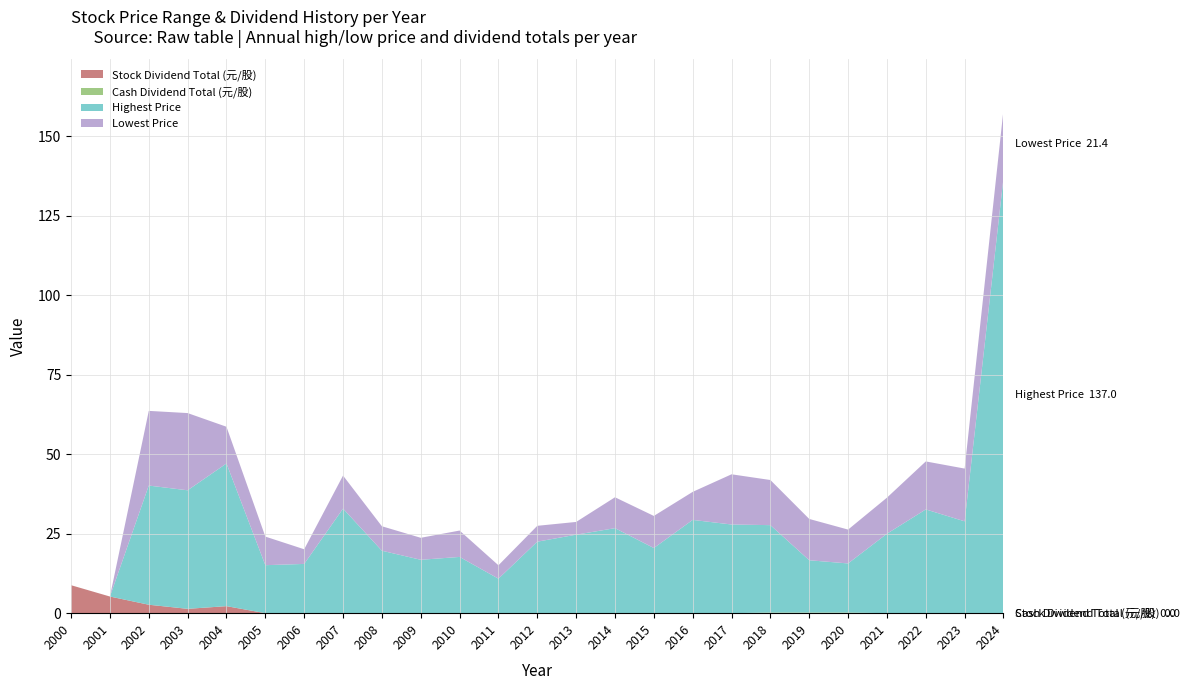

Reading left to right, transcribe all the data shown in this chart.

Stock Dividend Total (元/股): 8.8	5.2	2.7	1.4	2.2	0.0	0.0	0.0	0.0	0.0	0.0	0.0	0.0	0.0	0.0	0.0	0.0	0.0	0.0	0.0	0.0	0.0	0.0	0.0	0.0
Cash Dividend Total (元/股): 0.0	0.0	0.0	0.0	0.0	0.0	0.0	0.0	0.0	0.0	0.0	0.0	0.0	0.0	0.0	0.0	0.0	0.0	0.2	0.2	0.2	0.0	0.0	0.0	0.0
Highest Price: 0.0	0.0	37.5	37.3	44.9	15.1	15.5	32.9	19.6	16.8	17.7	10.8	22.5	24.7	26.8	20.5	29.4	27.9	27.5	16.4	15.4	25.0	32.6	28.9	137.0
Lowest Price: 0.0	0.0	23.5	24.3	11.6	9.0	4.6	10.4	7.7	6.9	8.3	4.2	5.0	4.0	9.7	10.1	8.8	15.8	14.2	13.0	10.7	11.3	15.1	16.6	21.4